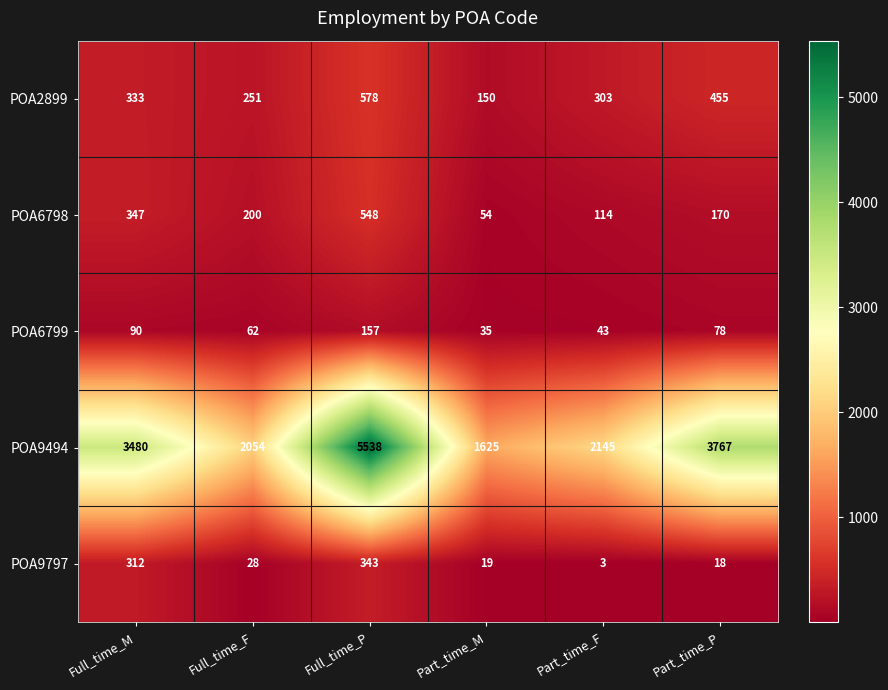

How many categories are shown in the chart?

6